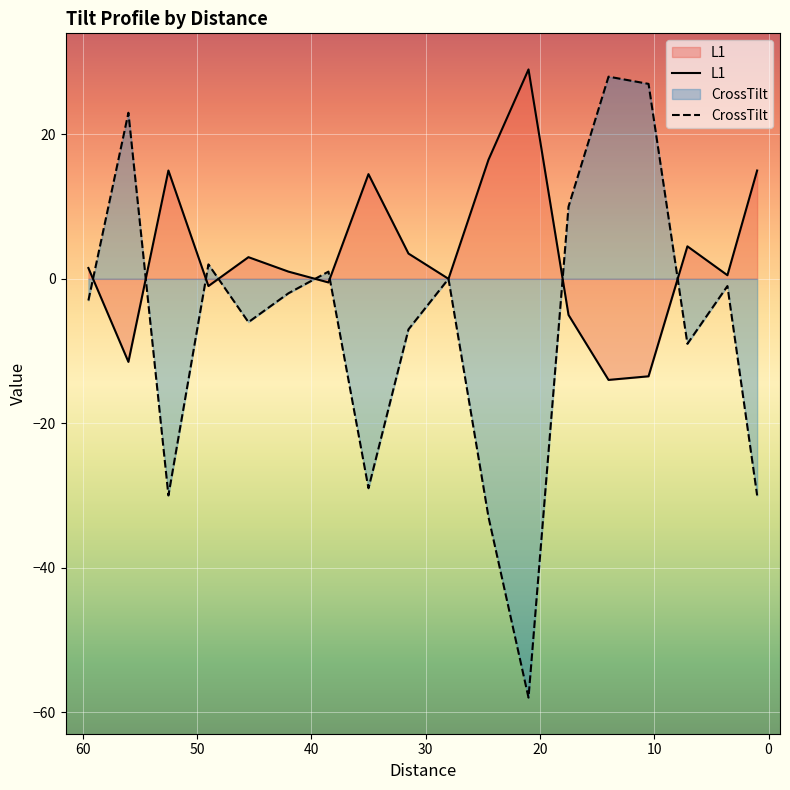

How many values in L1 are above zero?

11